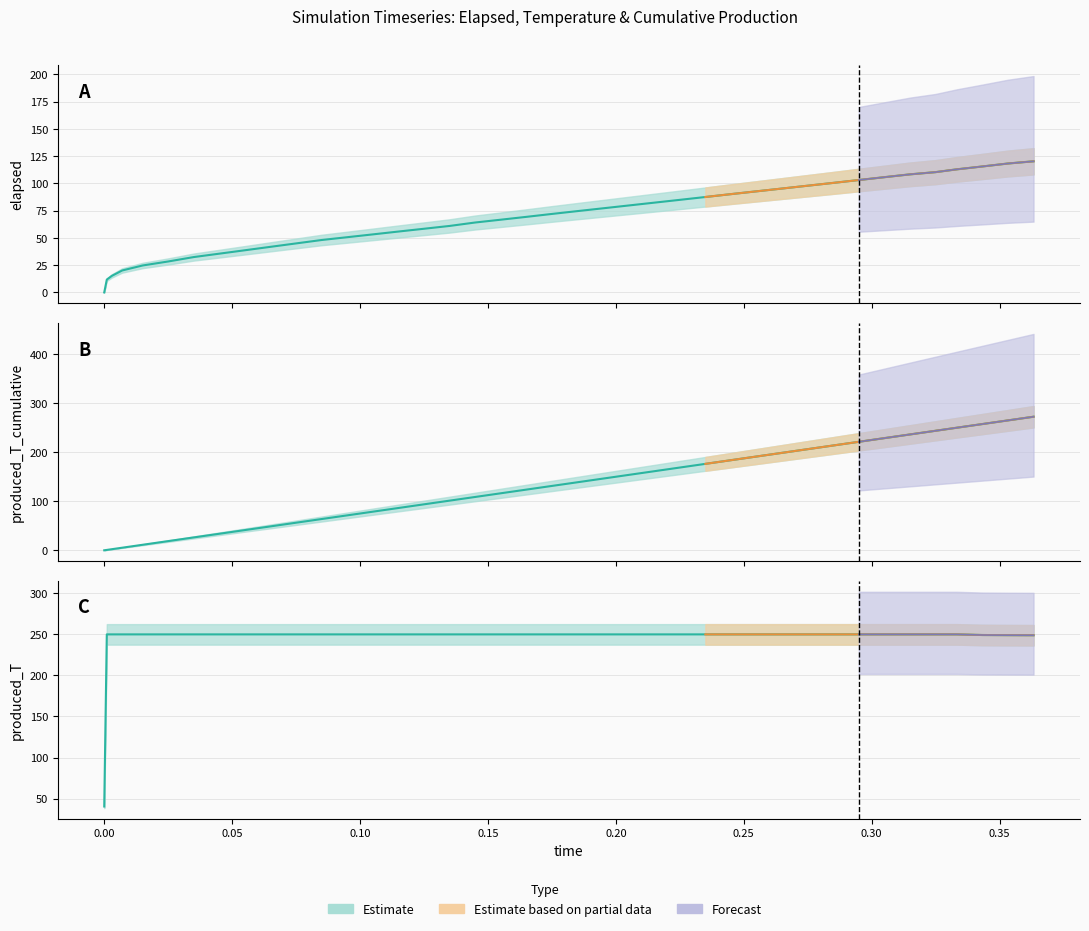

How many lines are shown in the chart?

3